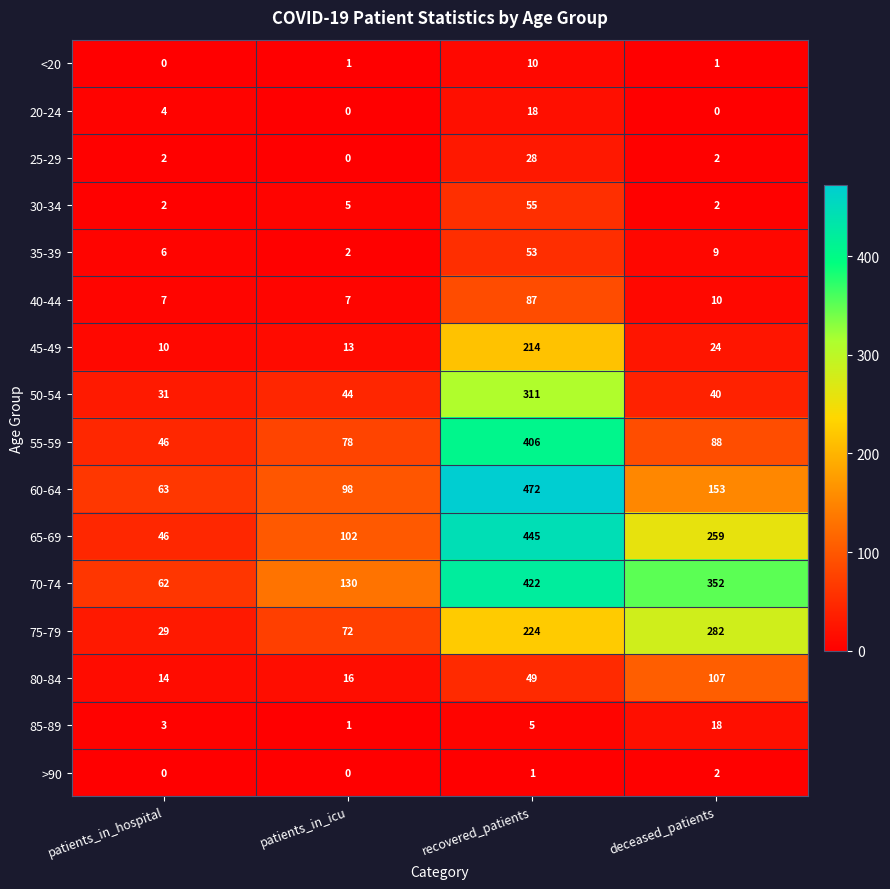

Rank the categories by 50-54 value from lowest to highest.

patients_in_hospital, deceased_patients, patients_in_icu, recovered_patients